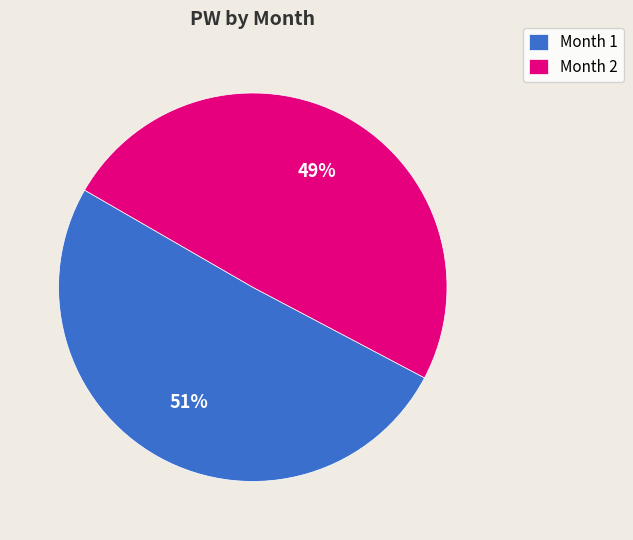

Is the sum of Month 2 and Month 1 greater than half?

Yes